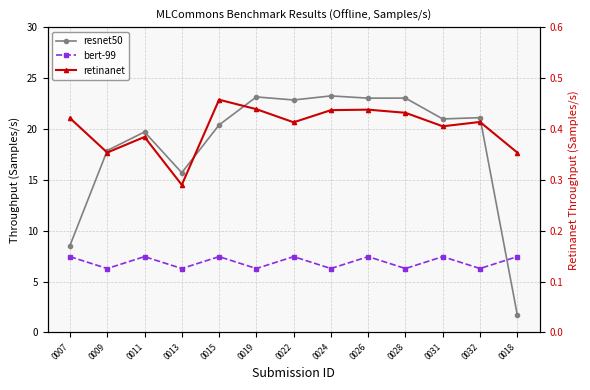

Rank the categories by retinanet value from lowest to highest.

0013, 0009, 0018, 0011, 0031, 0022, 0032, 0007, 0028, 0024, 0026, 0019, 0015